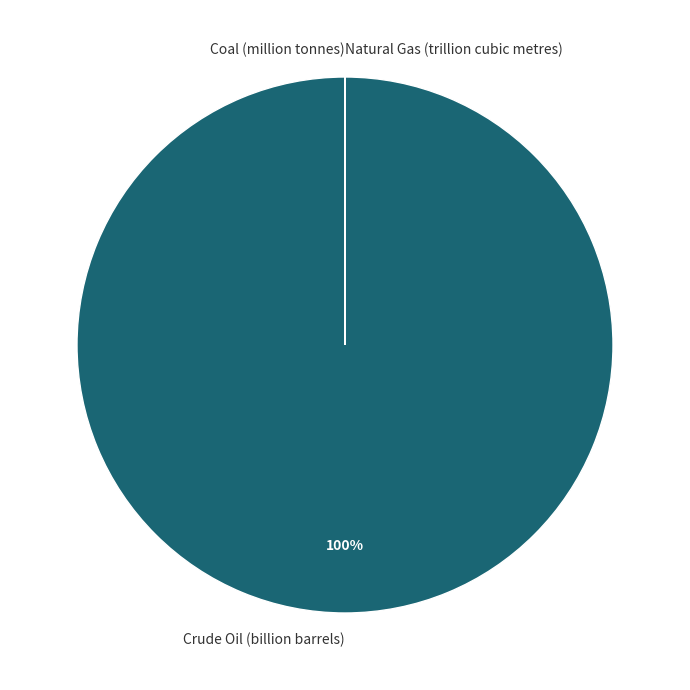

To the nearest percent, what percentage of the pie is Crude Oil (billion barrels)?

100%